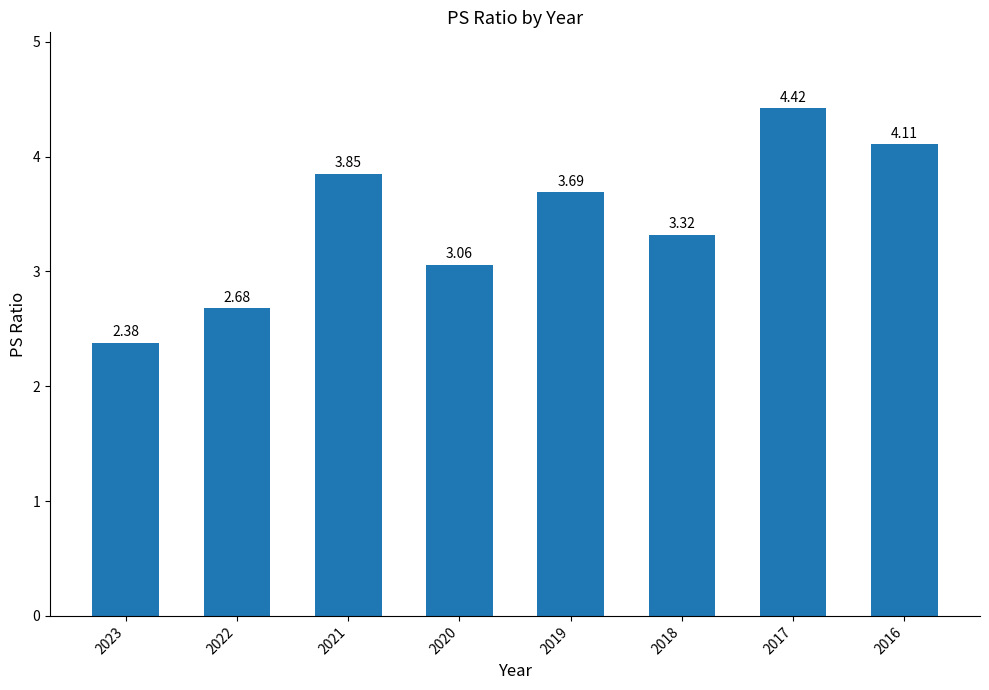

What is the maximum value shown in the chart?

4.4